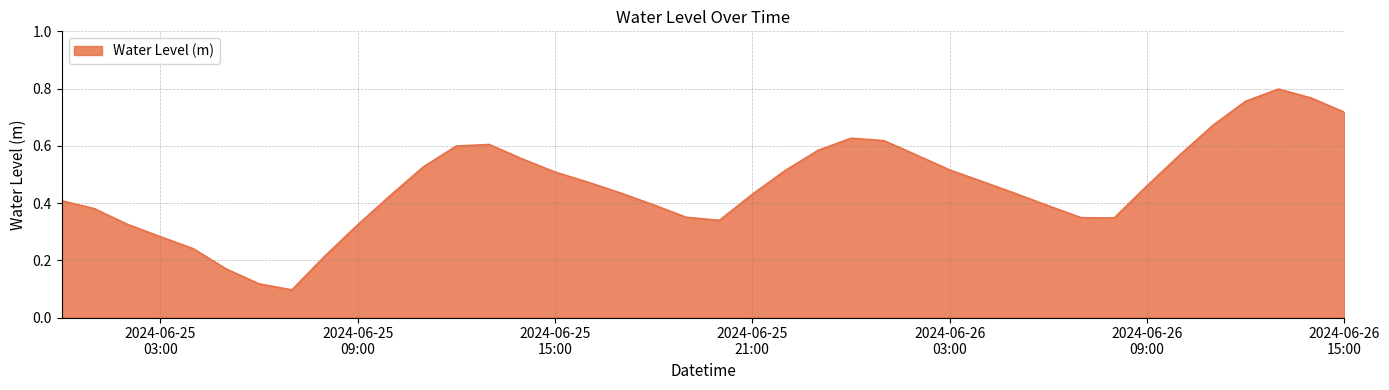

Does the chart have visible grid lines?

Yes